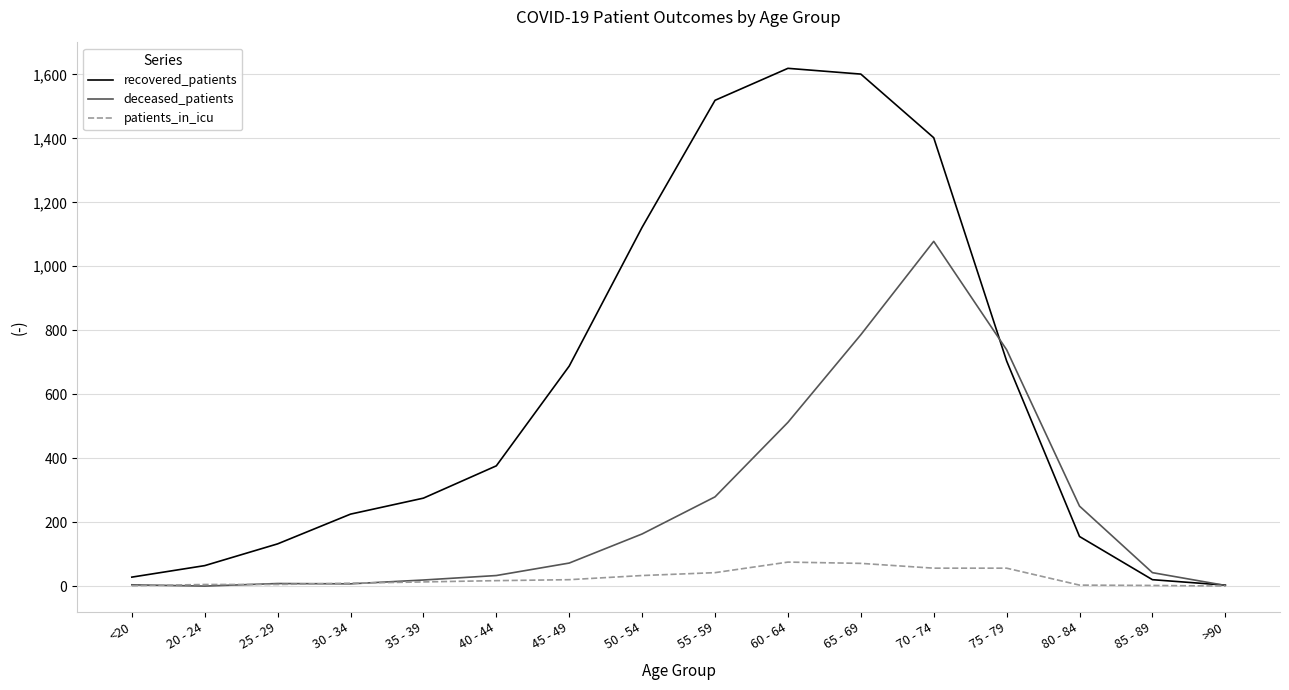

Rank the series by their maximum value, from highest to lowest.

recovered_patients, deceased_patients, patients_in_icu